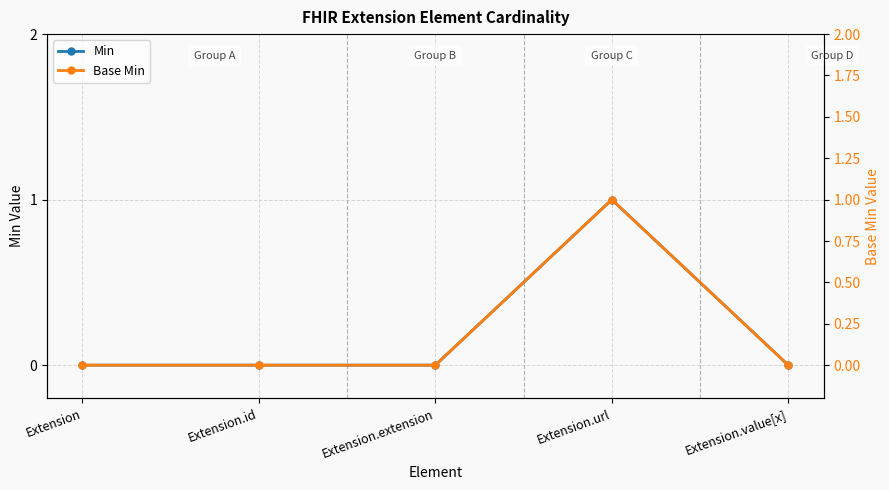

What is the label of the 2nd point from the left?

Extension.id